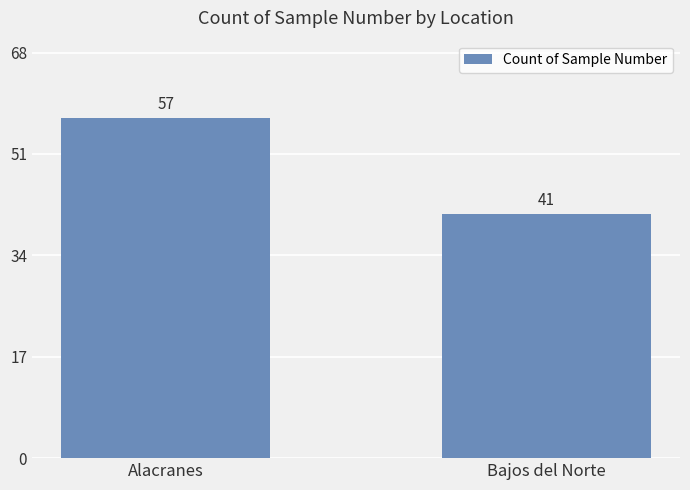

Which label corresponds to the largest value in the chart?

Alacranes